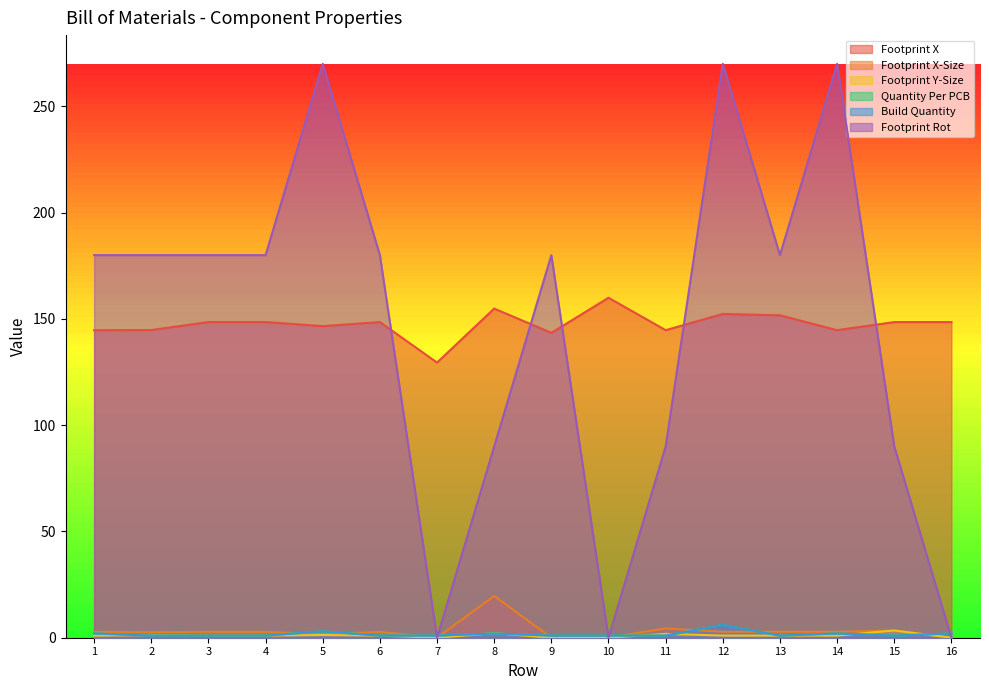

True or false: Footprint X-Size has more than 1 interior local peaks.

True